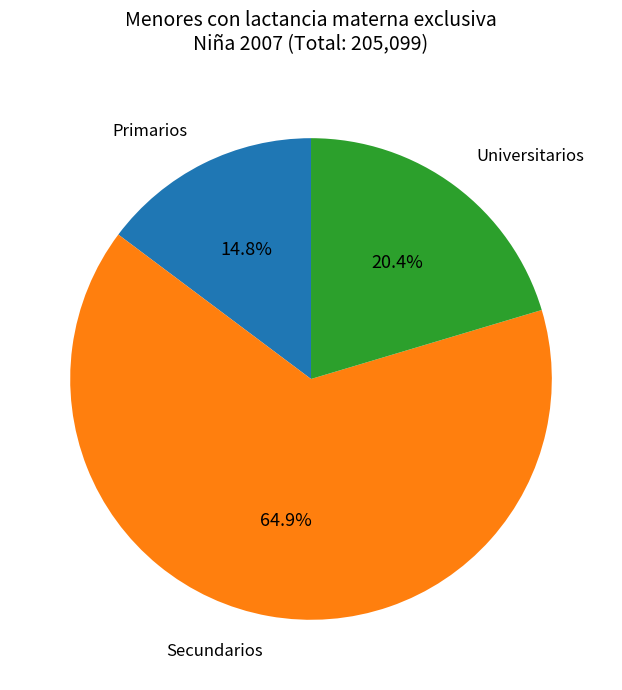

Is there a majority slice in this chart?

Yes